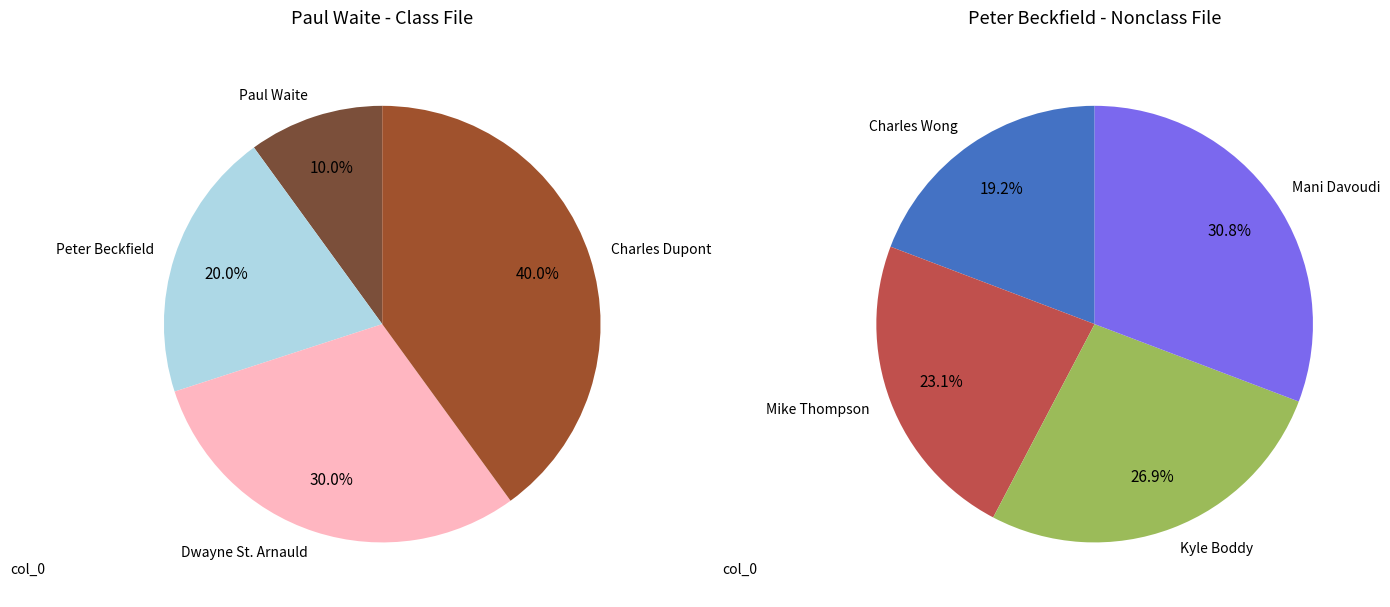

What is the change in value from Paul Waite to Kyle Boddy?

+6